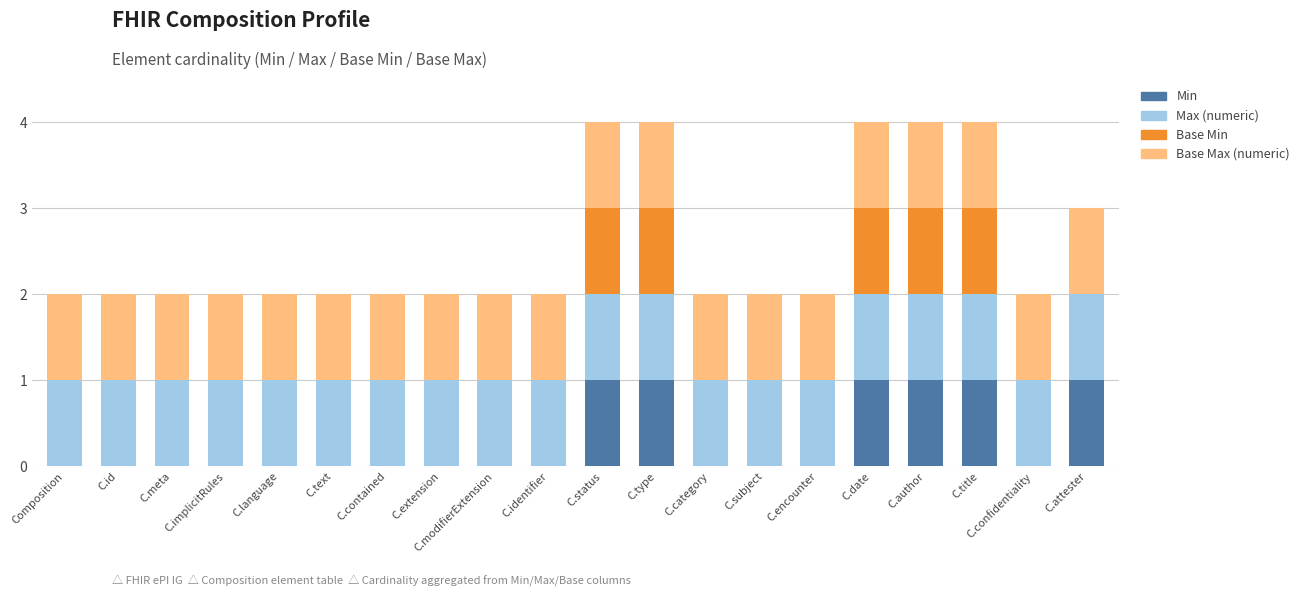

The value of Min at Composition is 0. True or false?

True